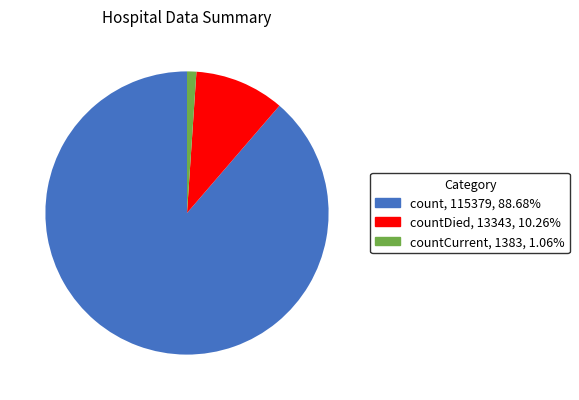

Which slice is the smallest?

countCurrent